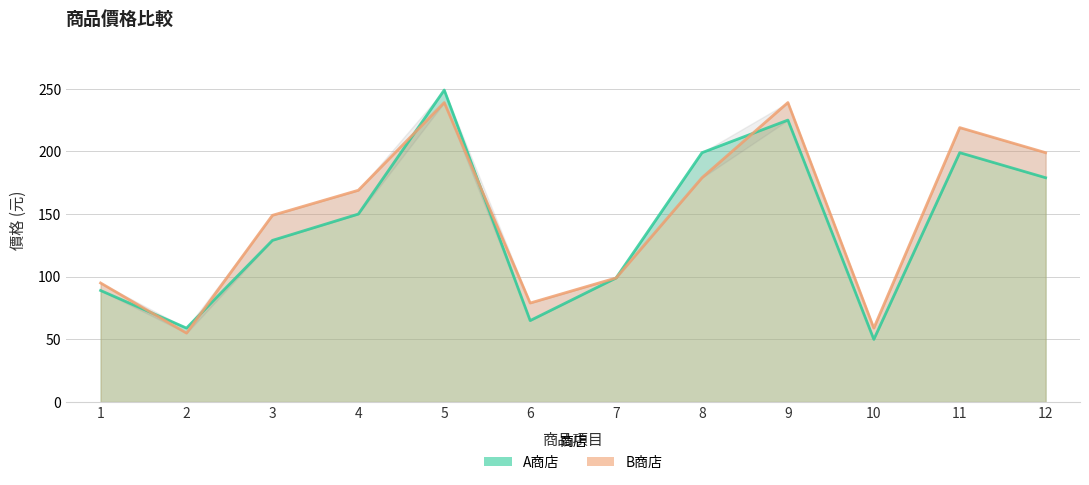

Reading right to left, extract all data points from this chart.

A商店: 179	199	50	225	199	99	65	249	150	129	59	89
B商店: 199	219	59	239	179	99	79	239	169	149	55	95